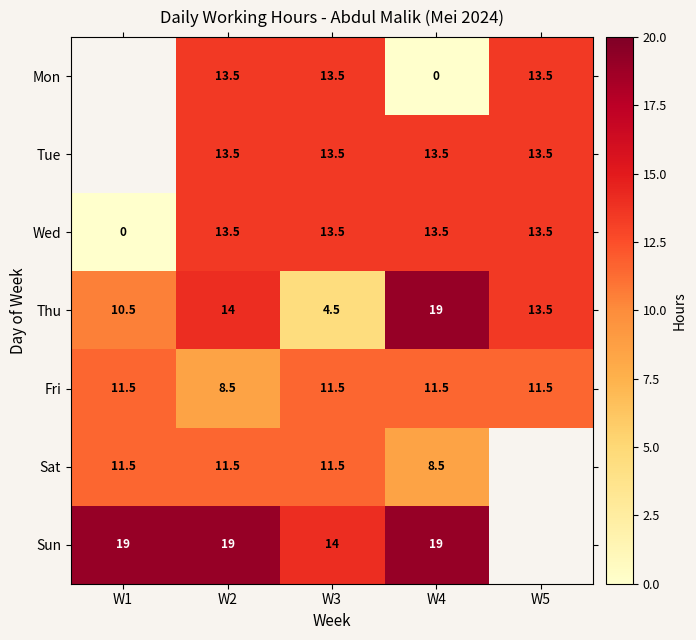

At which category does the chart reach its minimum across all series?

W4